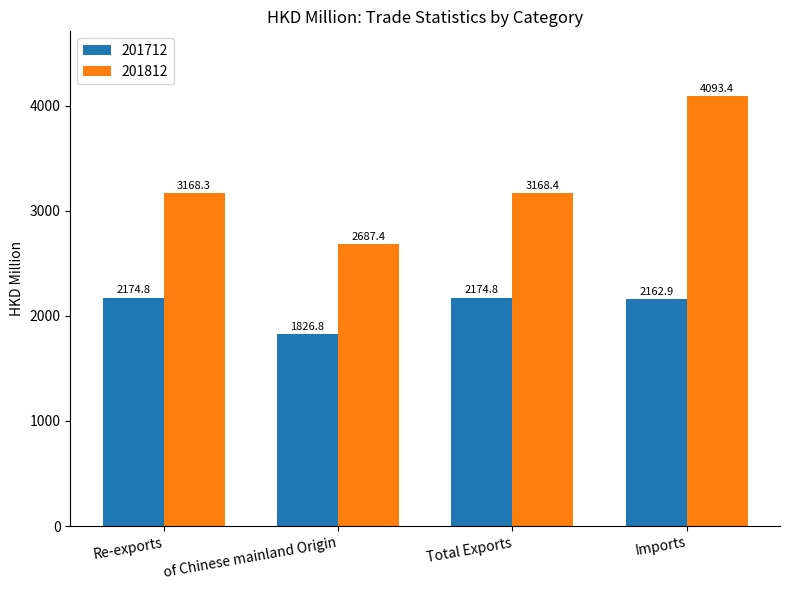

How many categories are shown in the chart?

4